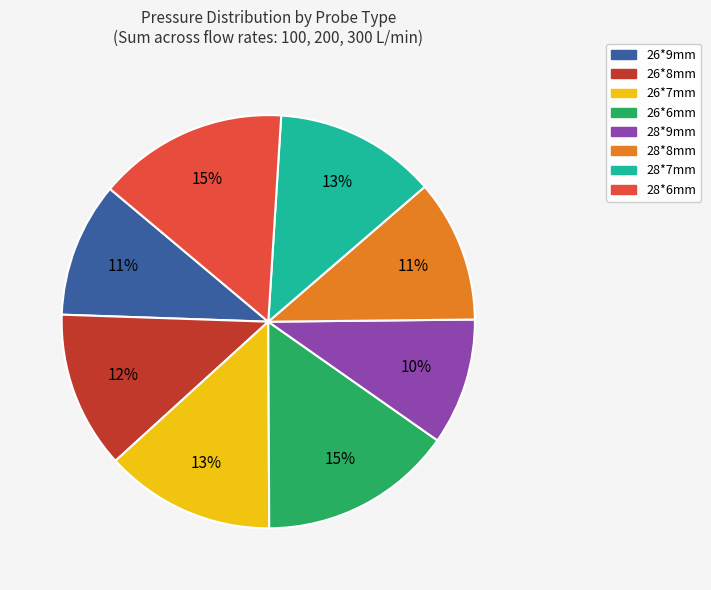

Is there any slice that represents more than half of the pie?

No